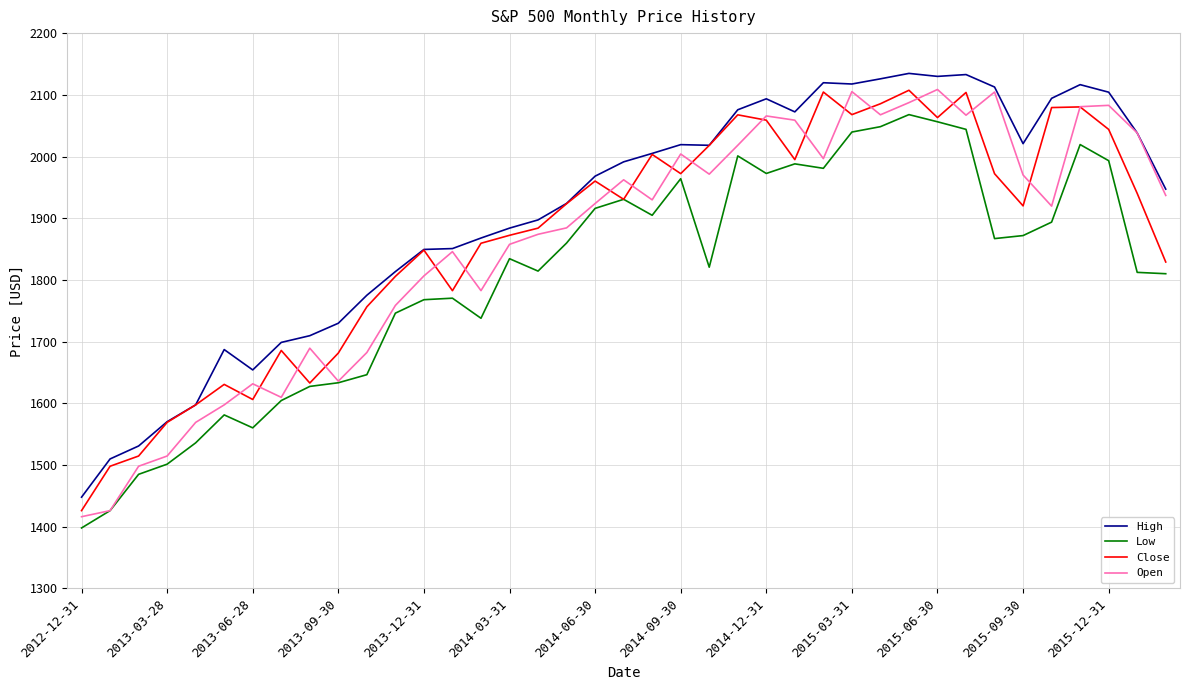

Which series has the largest total across all categories?

High